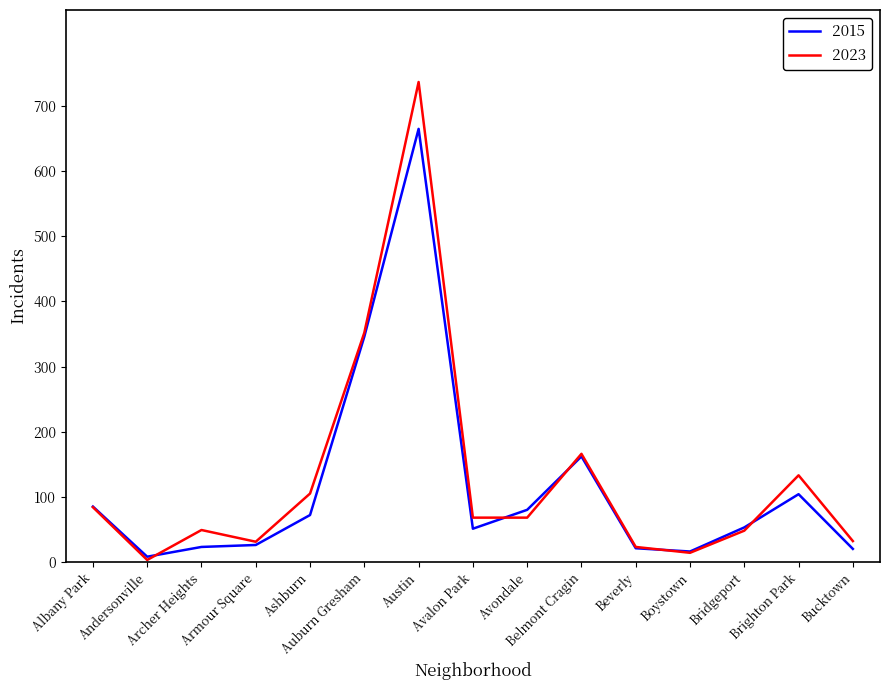

Which series has the widest spread of values?

2023